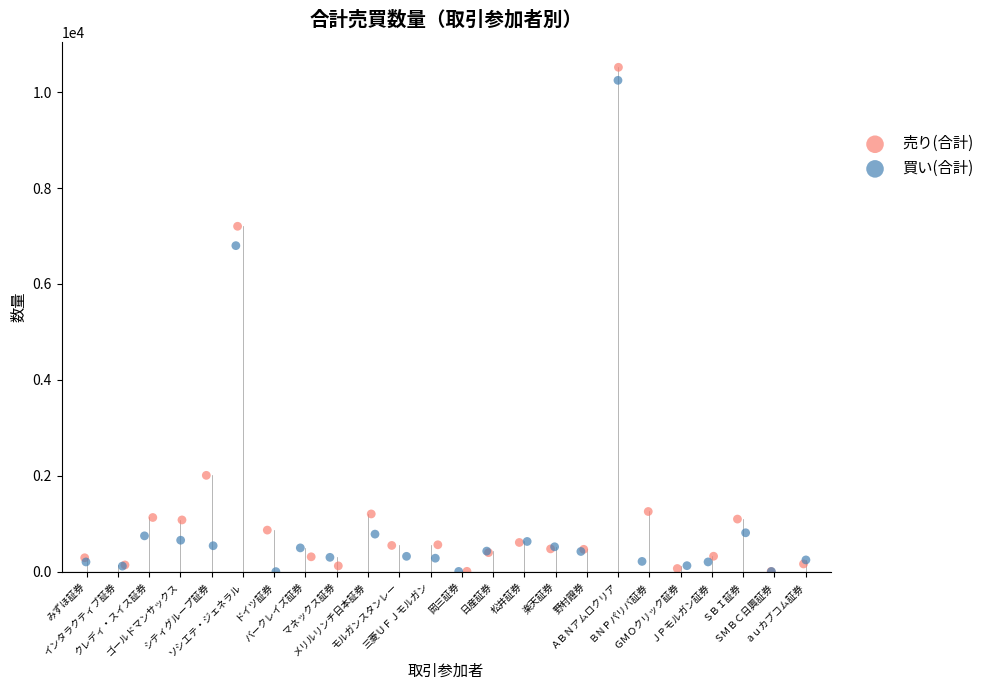

What are all the series names shown in the legend?

売り(合計), 買い(合計)